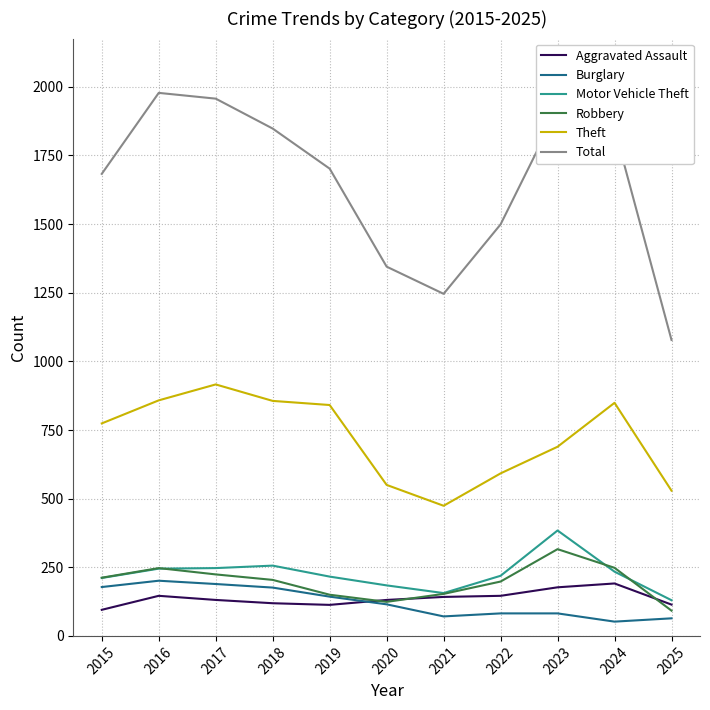

What is the difference between the highest and lowest values at 2023?

1835